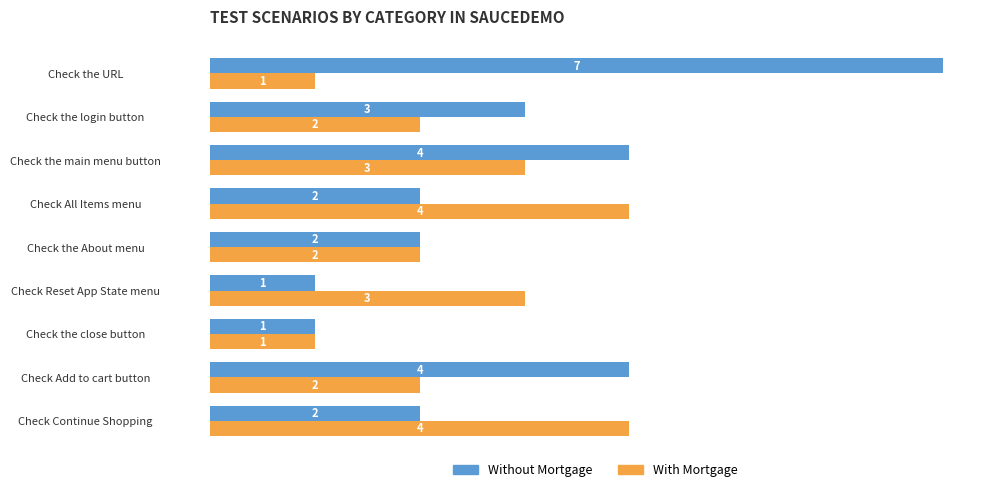

How many series are shown in this chart?

2